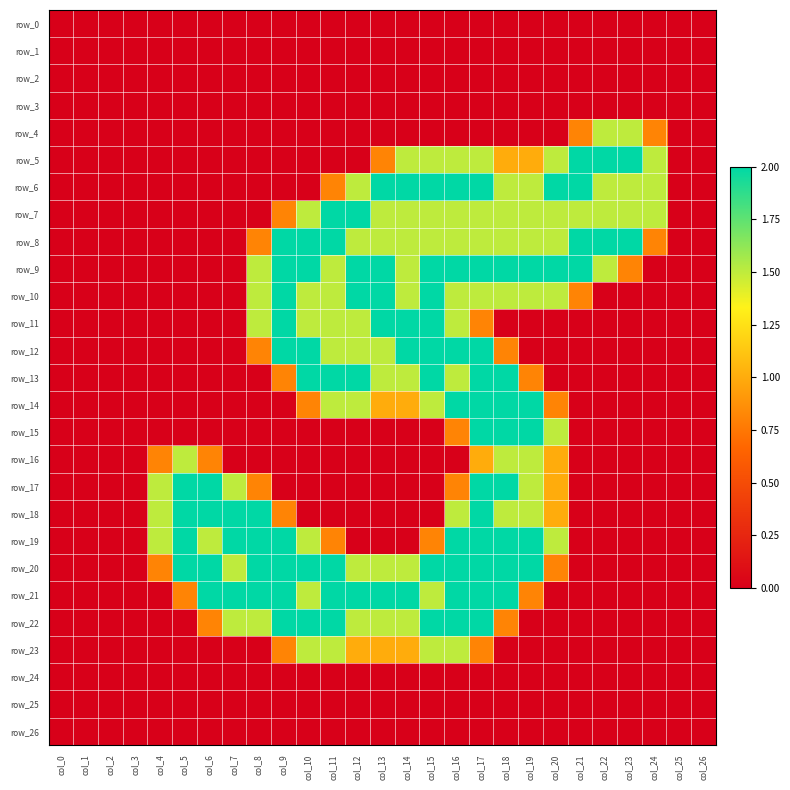

At col_0, list the series in order from largest to smallest.

row_0, row_1, row_2, row_3, row_4, row_5, row_6, row_7, row_8, row_9, row_10, row_11, row_12, row_13, row_14, row_15, row_16, row_17, row_18, row_19, row_20, row_21, row_22, row_23, row_24, row_25, row_26